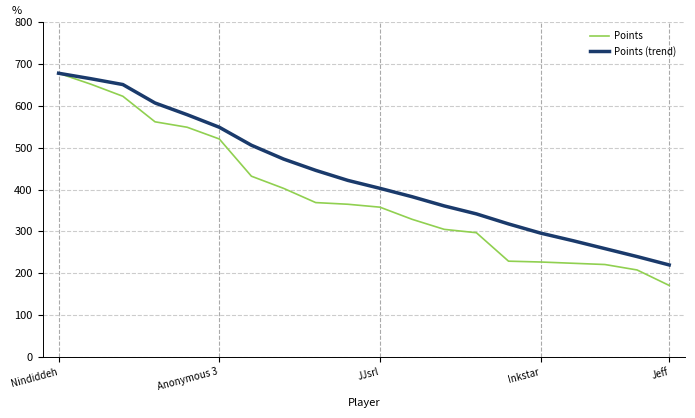

What is the lowest value of the Points series?

171